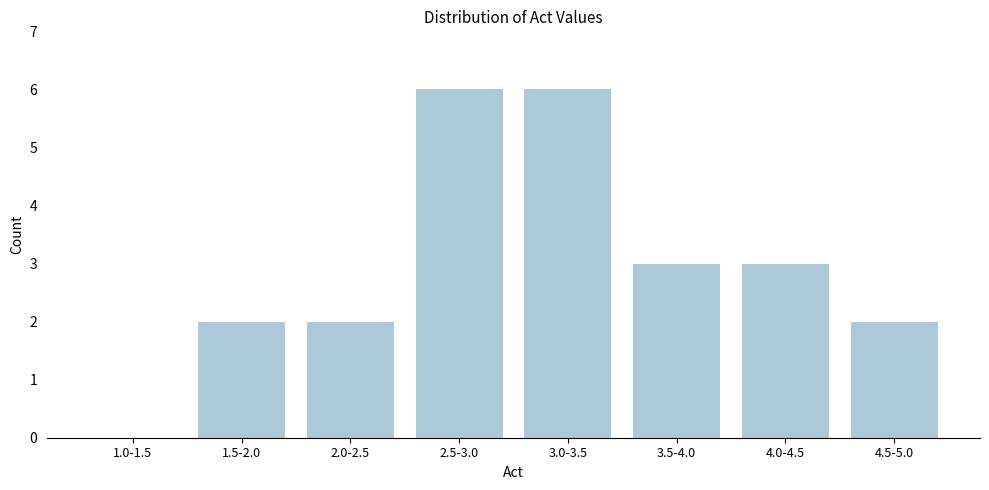

Reading right to left, extract all data points from this chart.

4.5-5.0=2	4.0-4.5=3	3.5-4.0=3	3.0-3.5=6	2.5-3.0=6	2.0-2.5=2	1.5-2.0=2	1.0-1.5=0